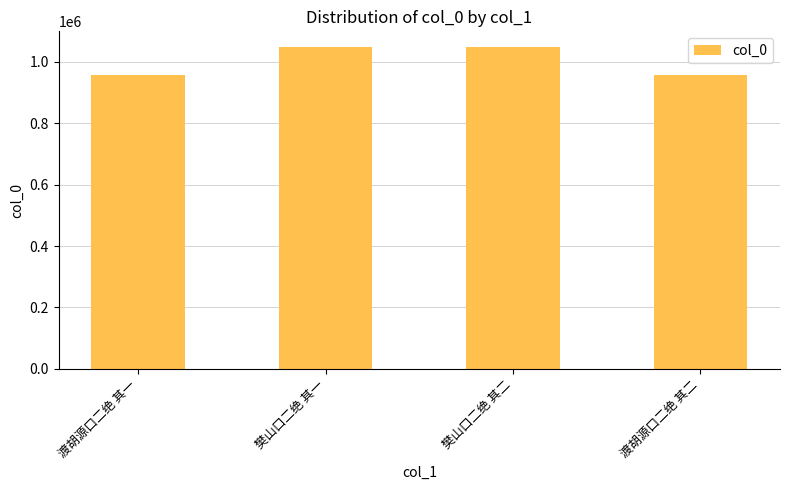

What is the difference between the second highest and second lowest values?

88727